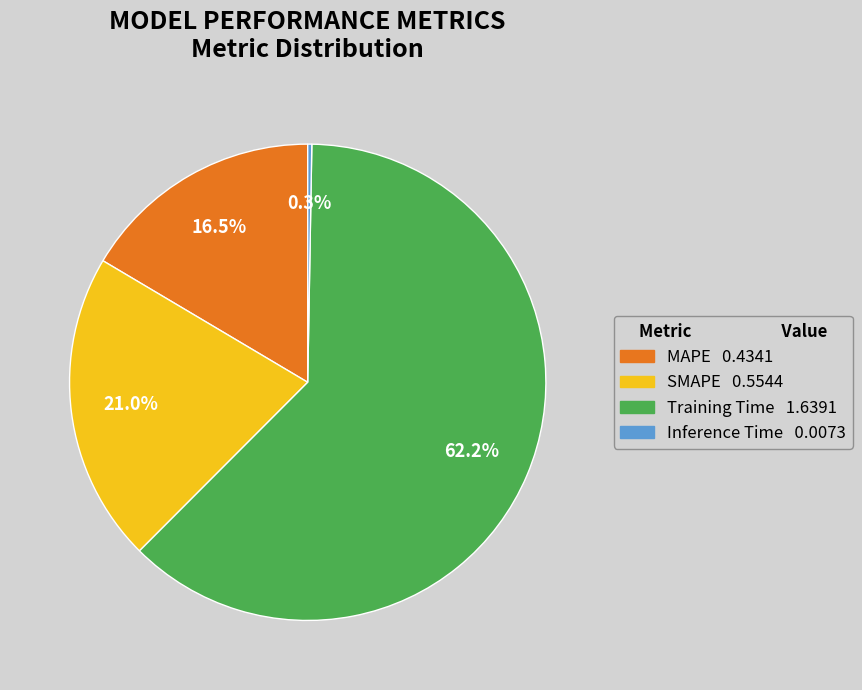

Do Training Time and MAPE together represent more than half of the pie?

Yes